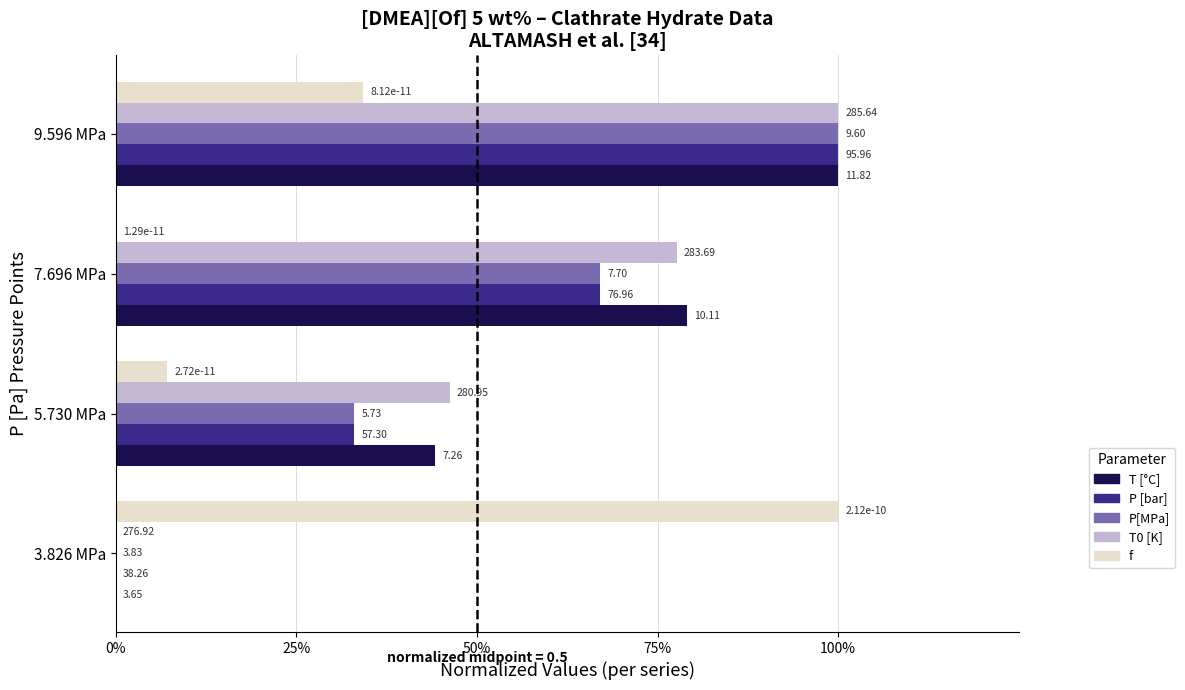

What are all the series names shown in the legend?

T [°C], P [bar], P[MPa], T0 [K], f